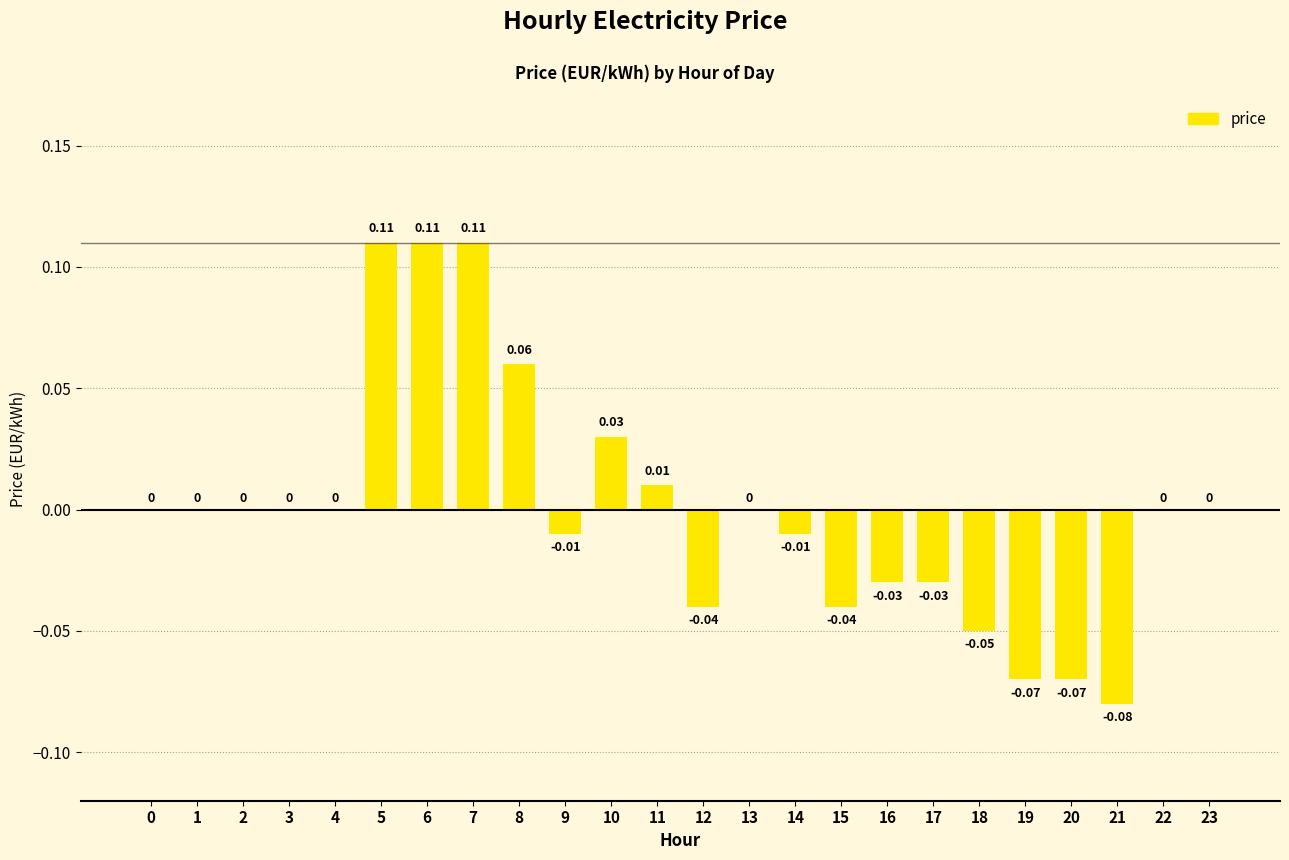

Which has a higher value, 12 or 16?

16